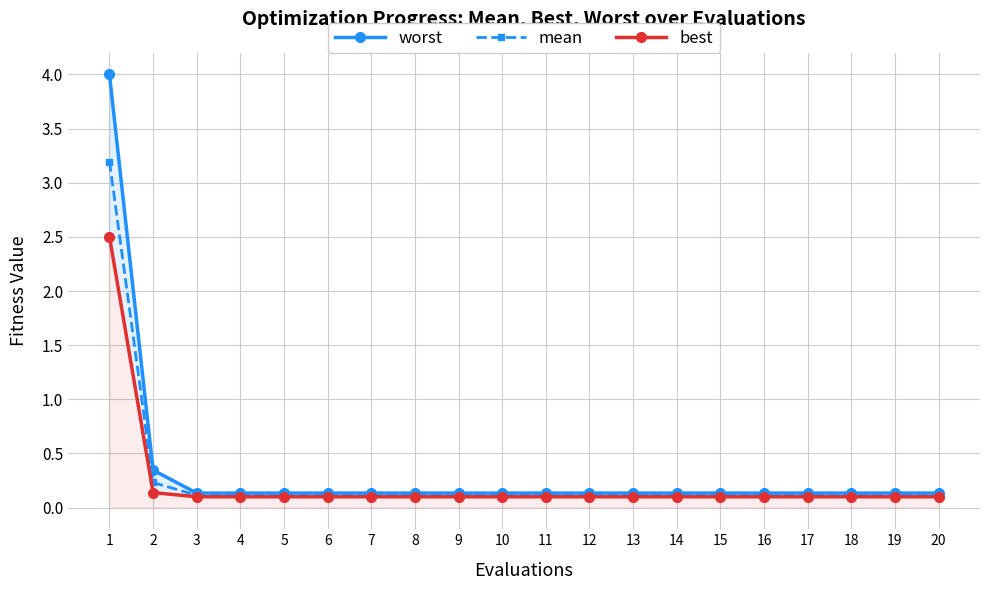

Rank the series at 3 from lowest to highest value.

best, mean, worst